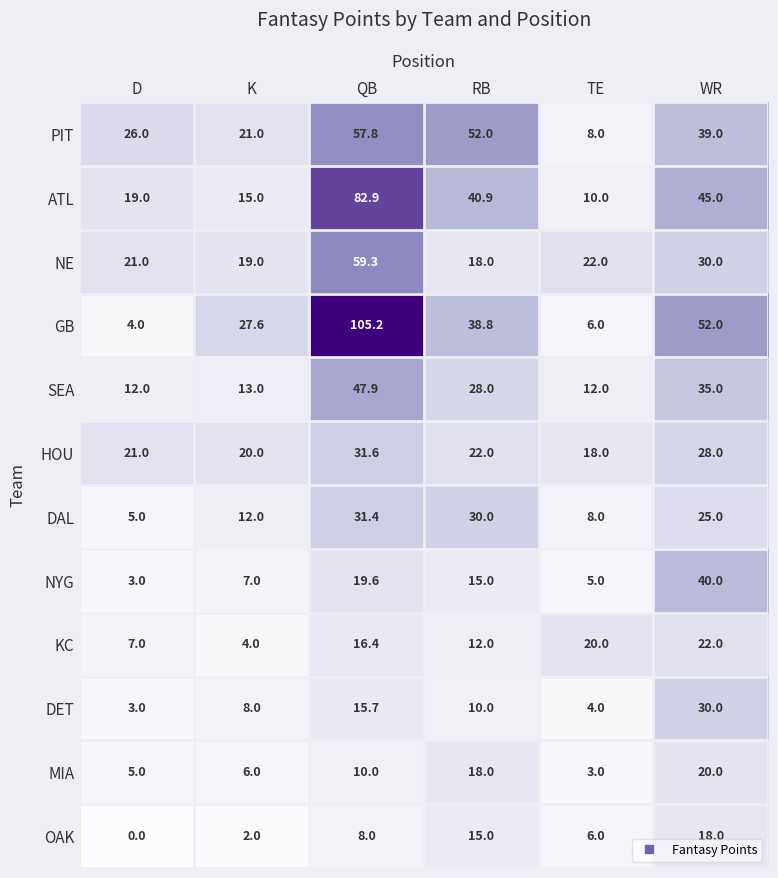

Which series has the widest spread of values?

GB